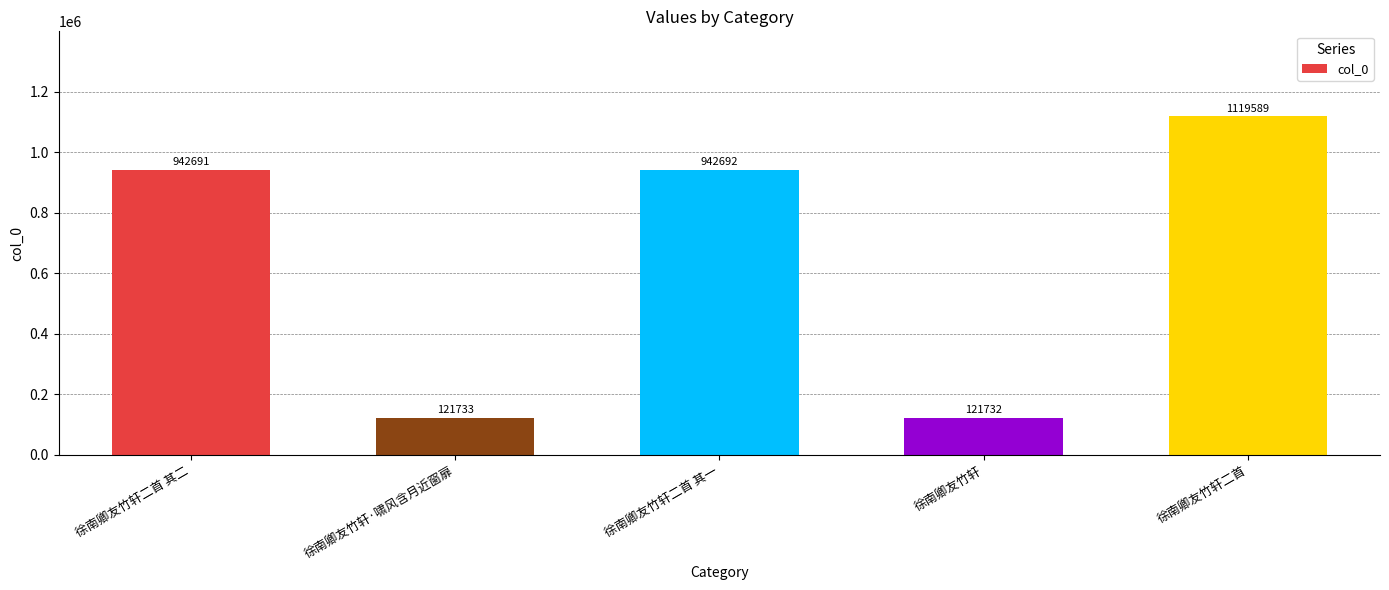

What is the difference between the maximum and minimum values?

997857